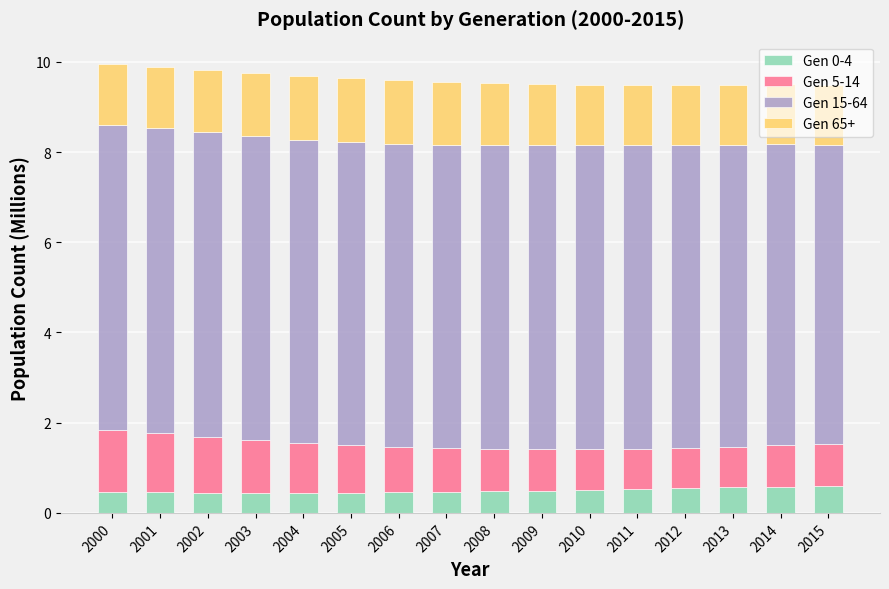

What is the lowest value of the Gen 0-4 series?

0.4